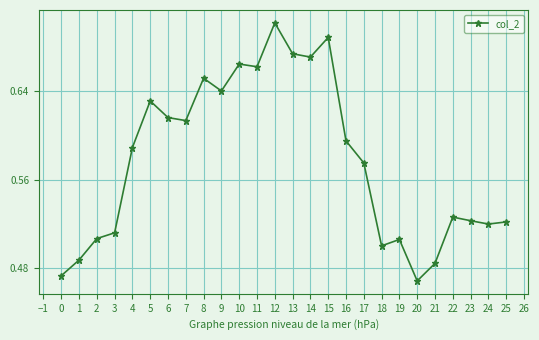

Where is the data nearest to the value 0?

20